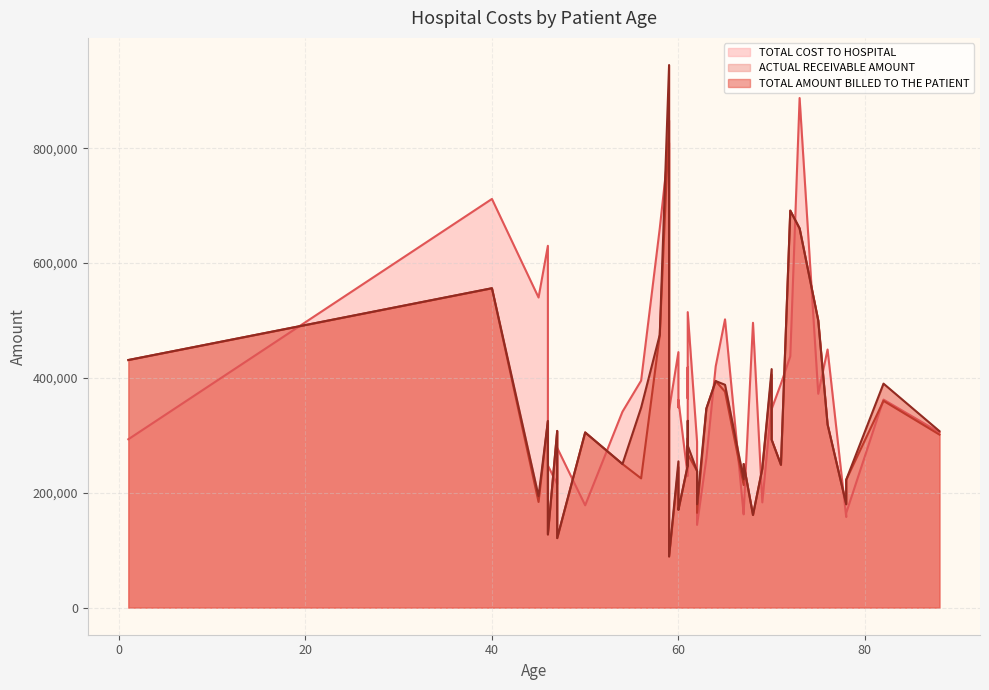

What is the value of the ACTUAL RECEIVABLE AMOUNT point at the 34th from the left?

346247